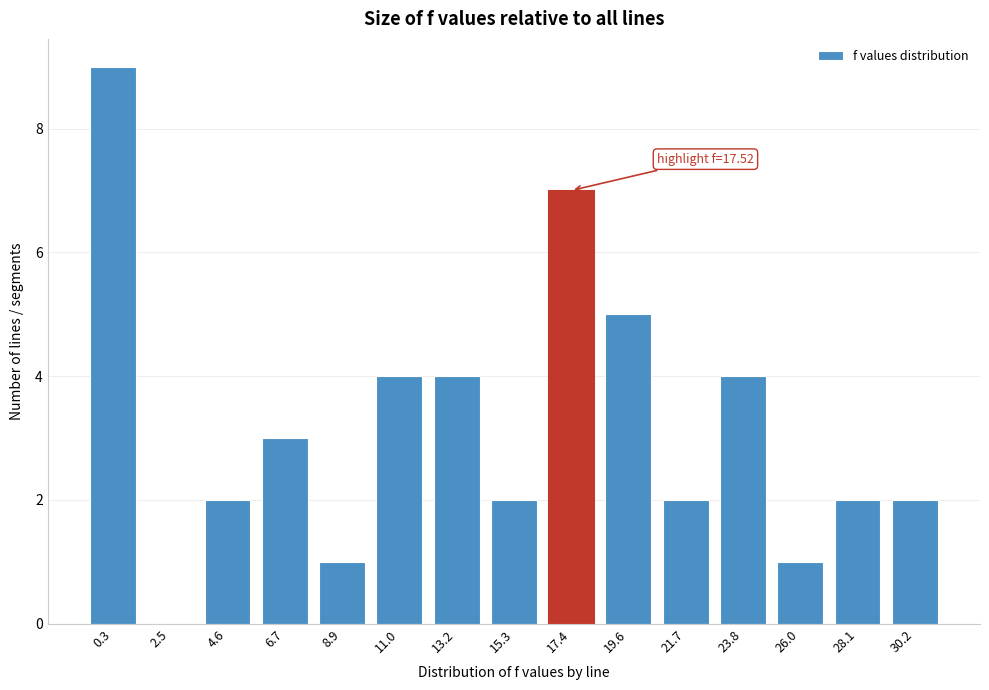

Reading left to right, transcribe all the data shown in this chart.

0.3=9	2.5=0	4.6=2	6.7=3	8.9=1	11.0=4	13.2=4	15.3=2	17.4=7	19.6=5	21.7=2	23.8=4	26.0=1	28.1=2	30.2=2